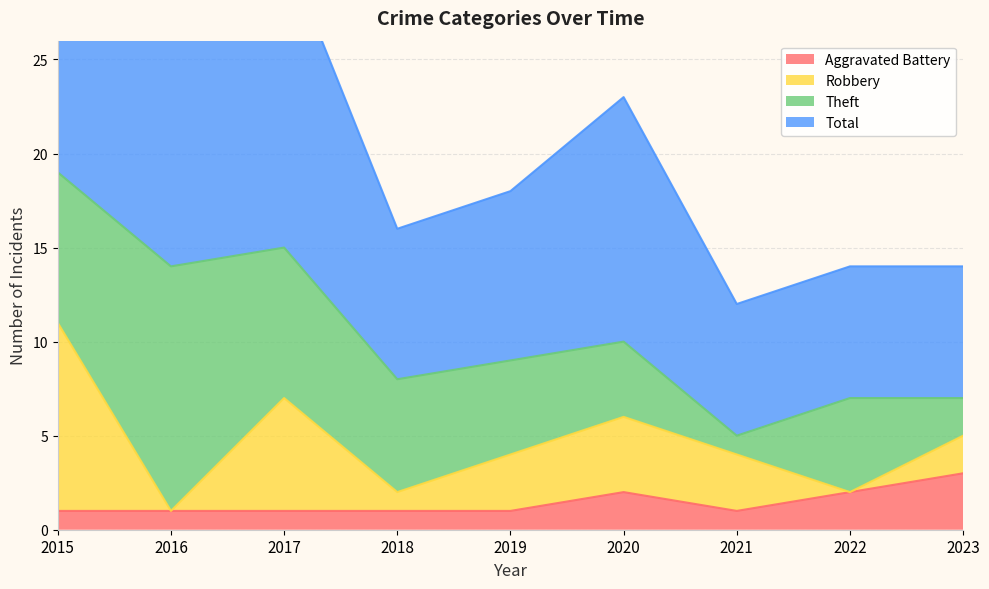

True or false: Total and Aggravated Battery cross at least once.

False